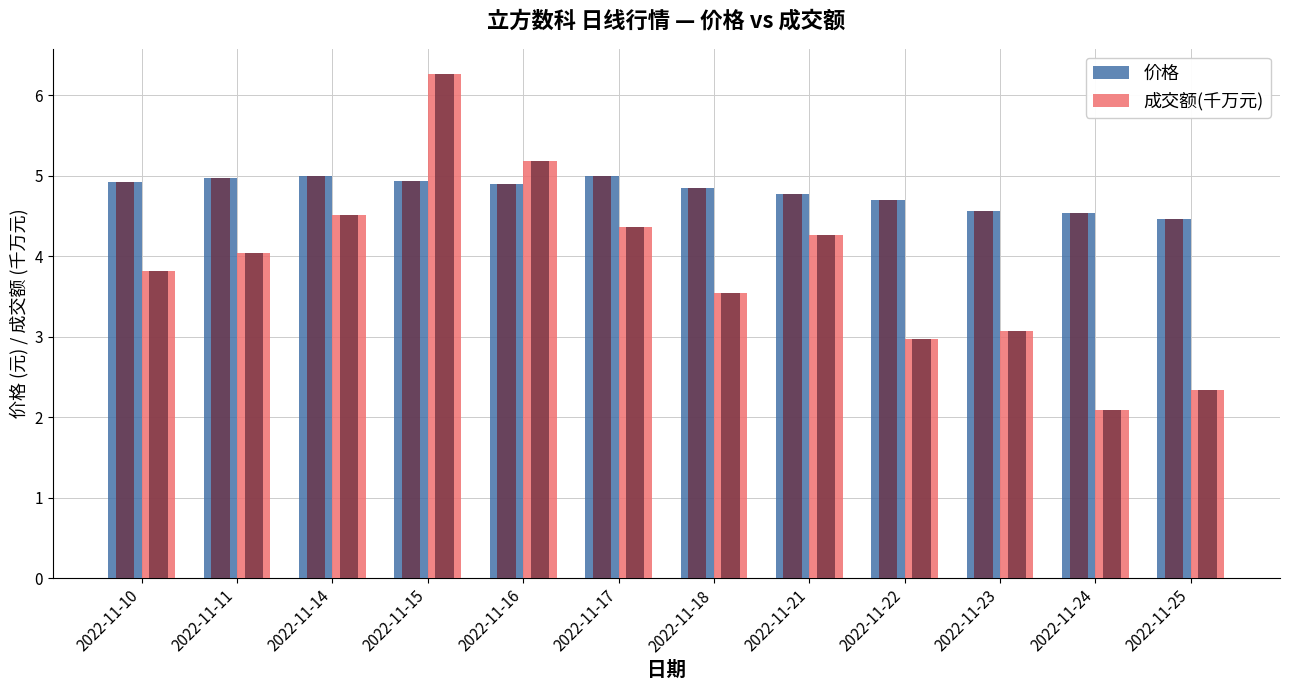

Are the bars horizontal?

No